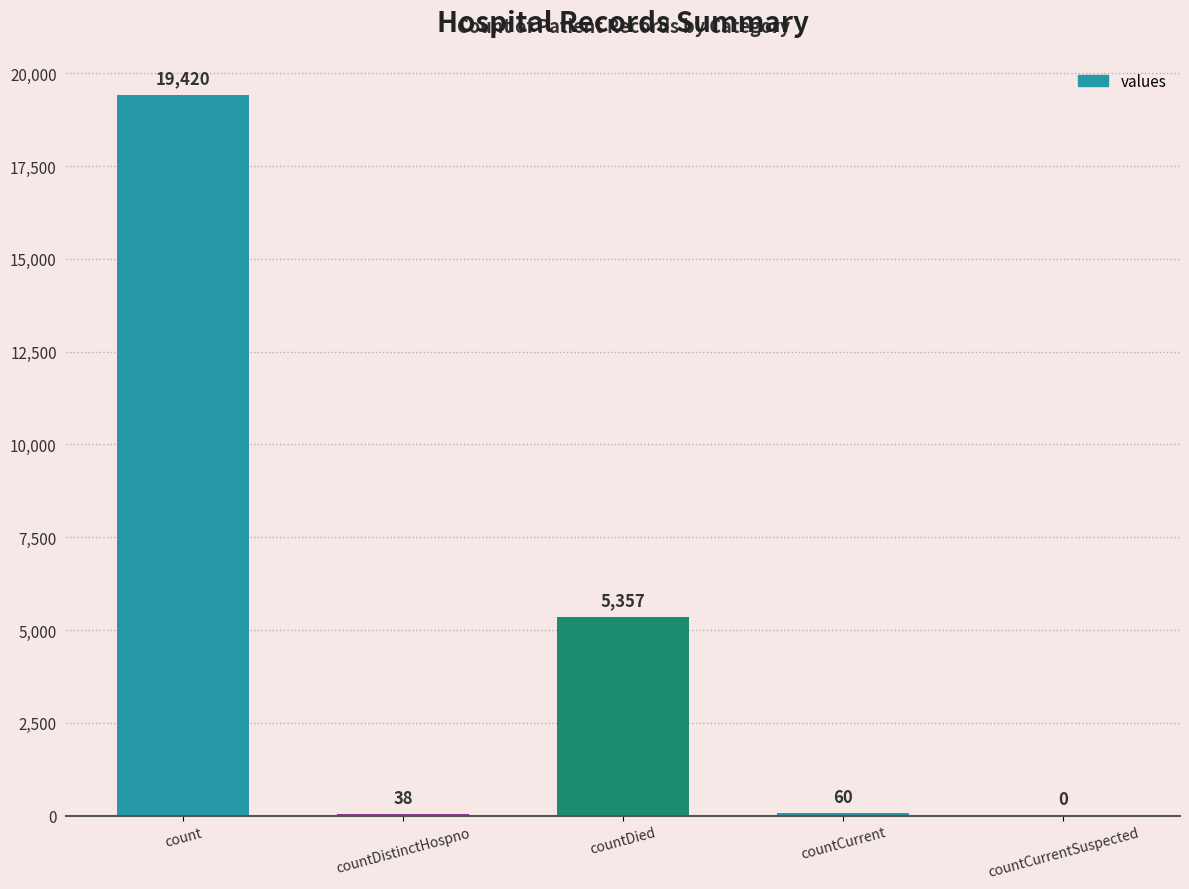

The chart shows a value of 32769 at count. True or false?

False